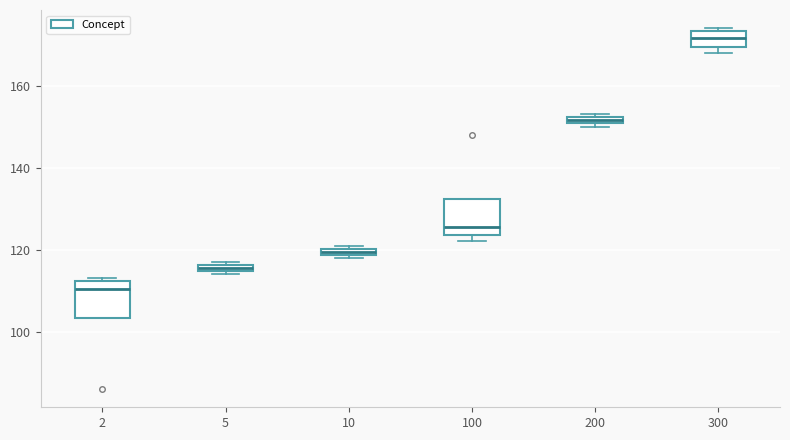

Where is the upper edge of the box at x = 10 on the y-axis? The values are not printed on the chart, so give them approximately, as read against the axis.

120